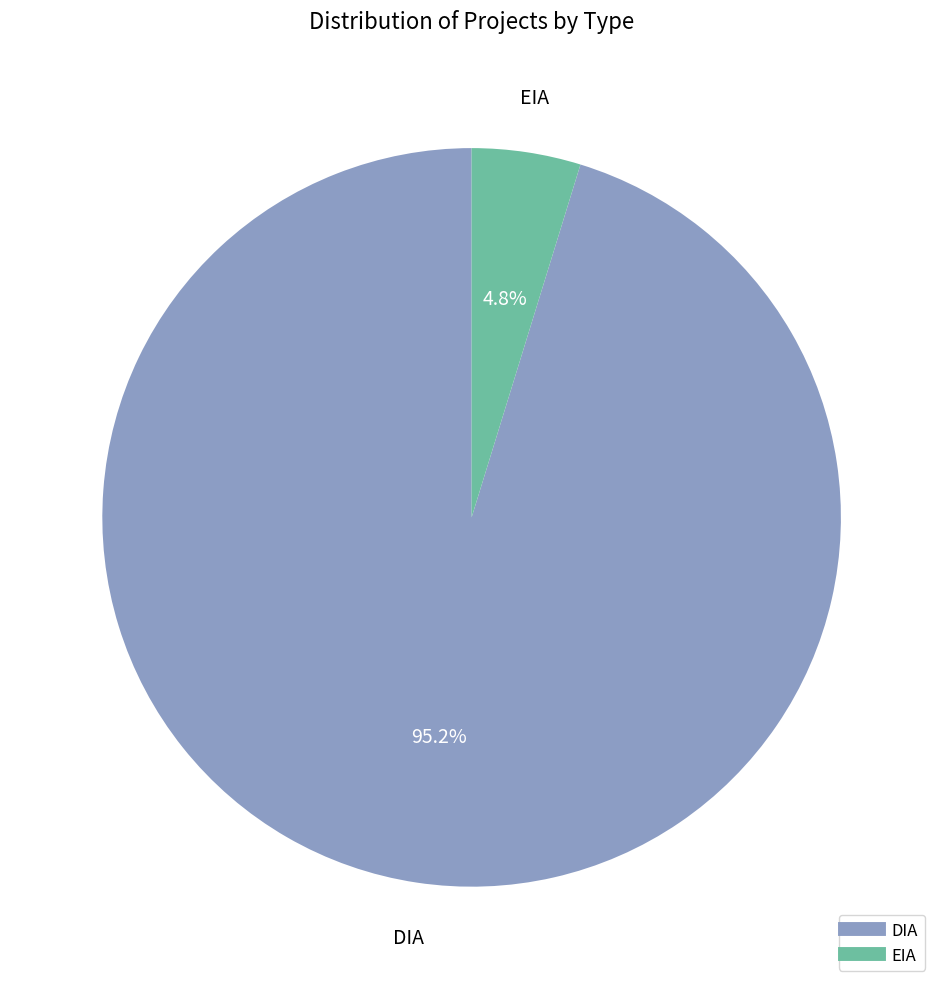

Is there any slice that represents more than half of the pie?

Yes